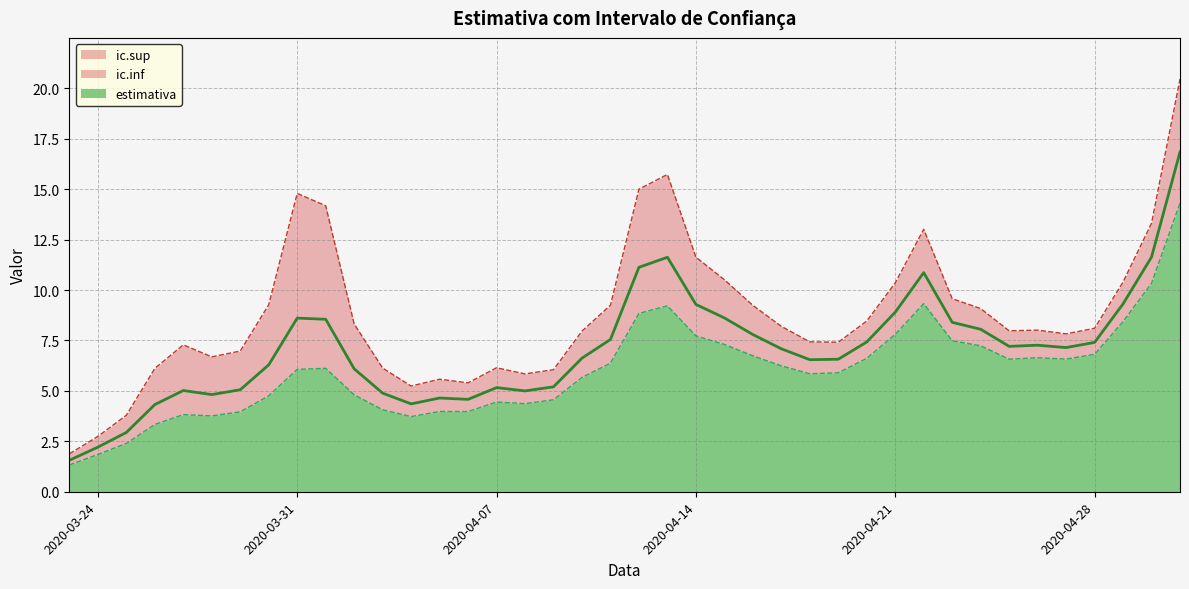

The ic.sup series shows 19.6 at 2020-03-31. True or false?

False